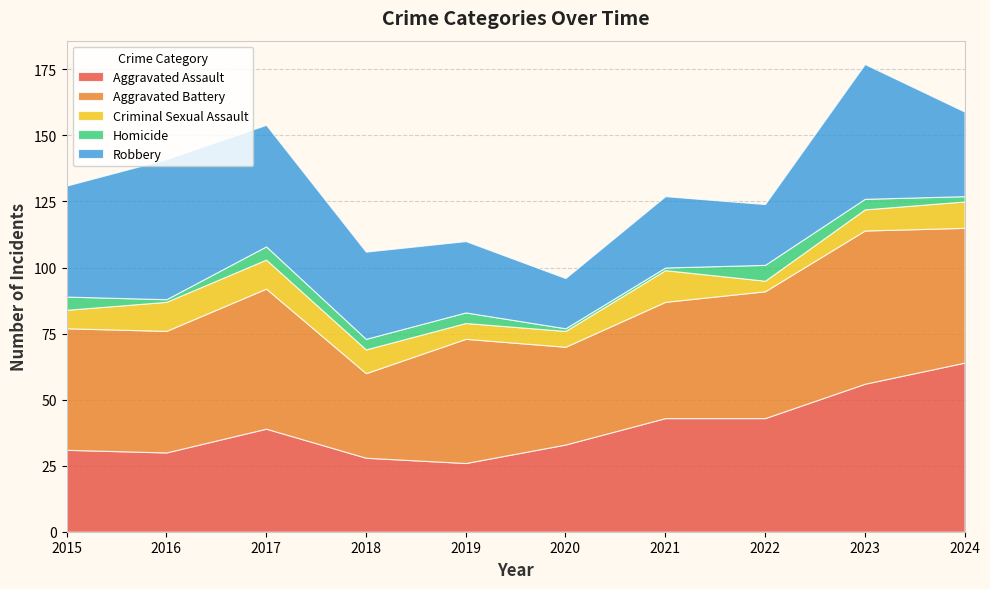

Reading left to right, what are all the values shown in this chart?

Aggravated Assault: 31	30	39	28	26	33	43	43	56	64
Aggravated Battery: 46	46	53	32	47	37	44	48	58	51
Criminal Sexual Assault: 7	11	11	9	6	6	12	4	8	10
Homicide: 5	1	5	4	4	1	1	6	4	2
Robbery: 42	53	46	33	27	19	27	23	51	32